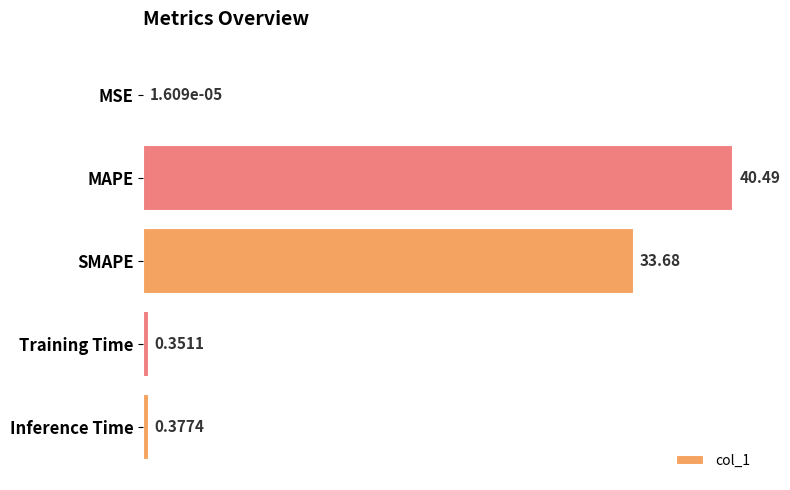

Does the chart contain stacked bars?

No